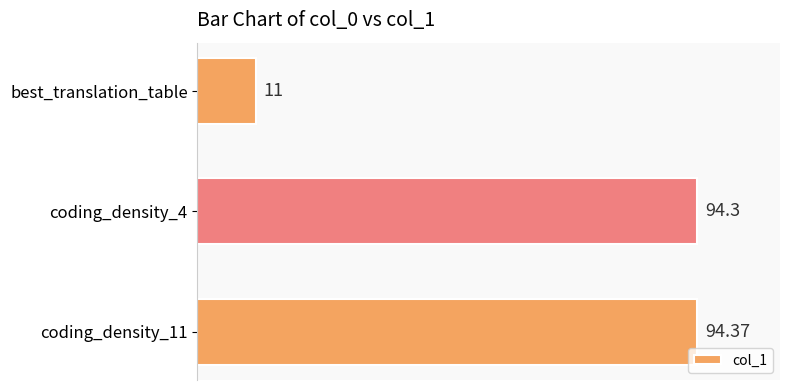

At which label is the value closest to 52?

best_translation_table